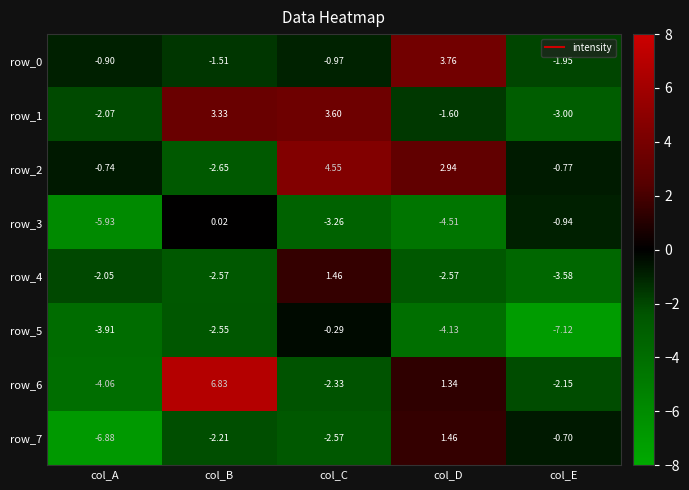

Is it true that row_3 equals -0.5 at col_E?

False